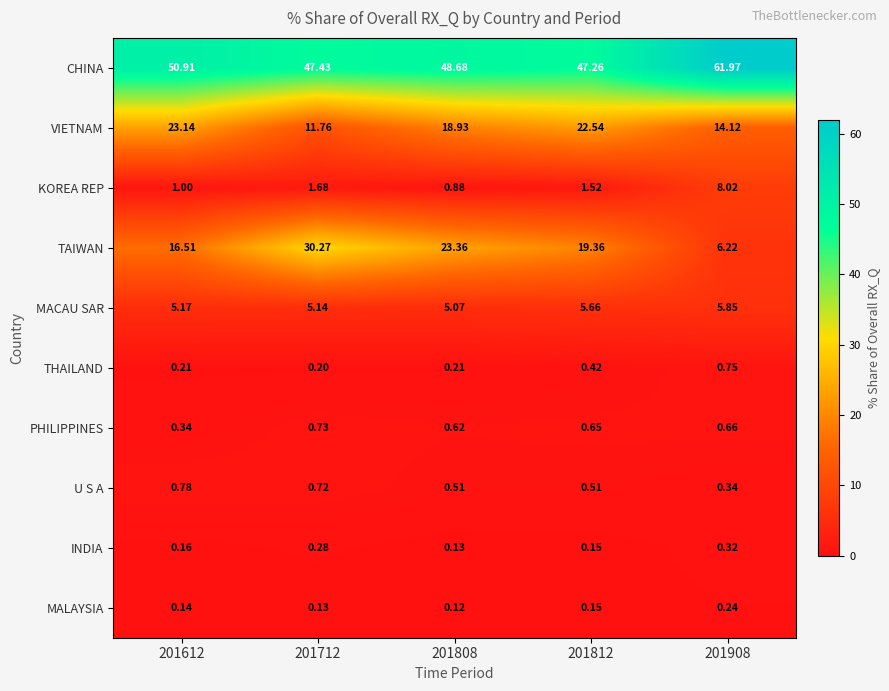

Rank the series at 201908 from lowest to highest value.

MALAYSIA, INDIA, U S A, PHILIPPINES, THAILAND, MACAU SAR, TAIWAN, KOREA REP, VIETNAM, CHINA